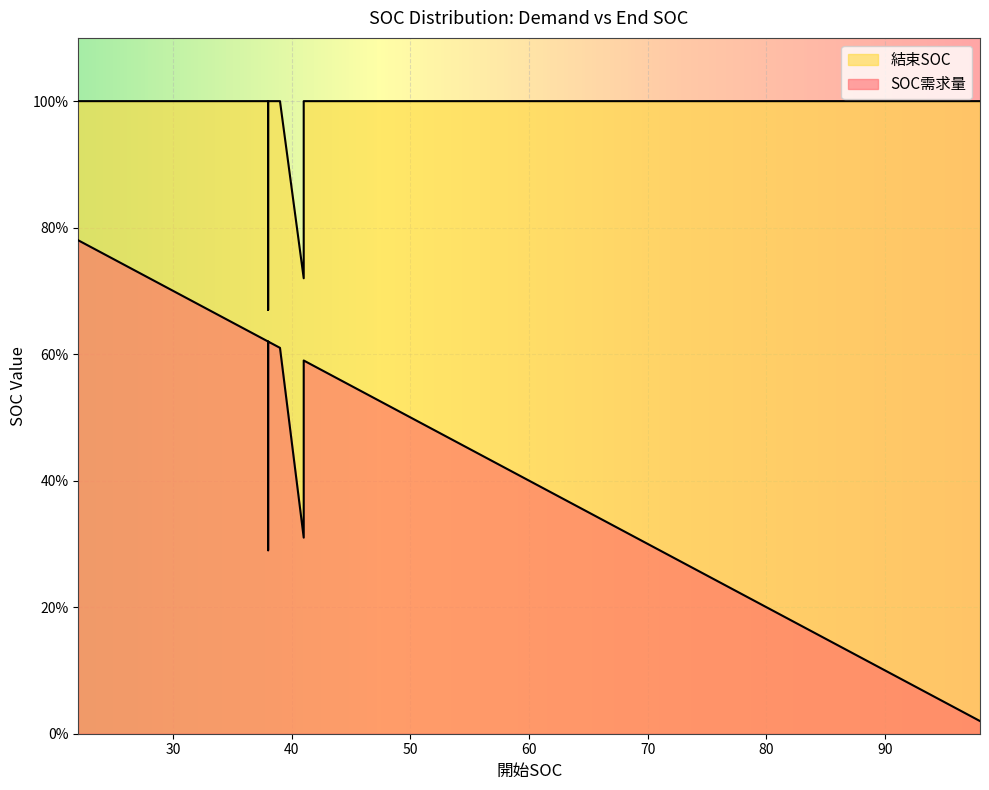

Is the value of 結束SOC at 44 greater than the value of SOC需求量 at 45?

Yes